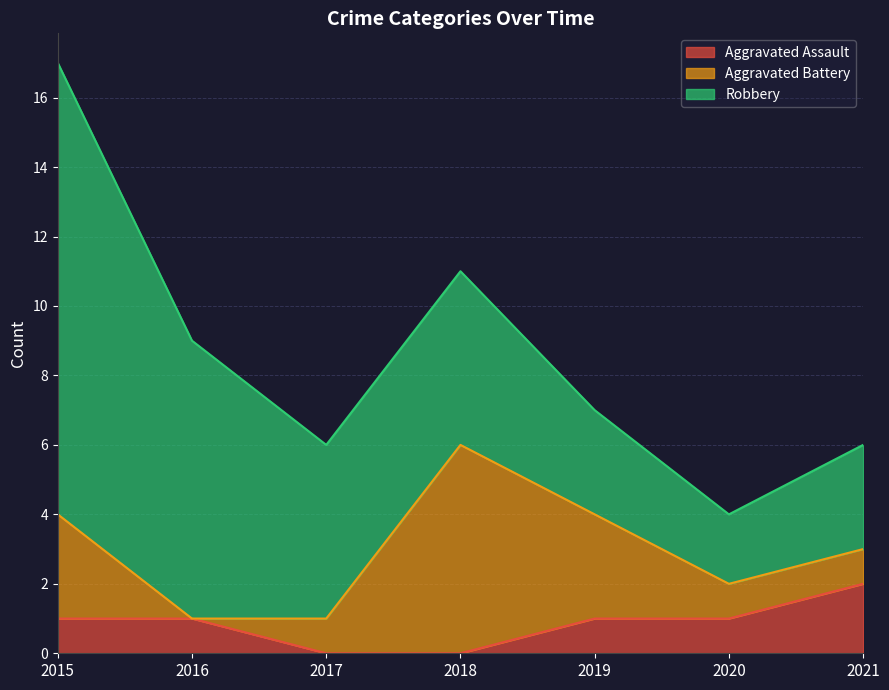

Rank the series at 2018 from lowest to highest value.

Aggravated Assault, Robbery, Aggravated Battery